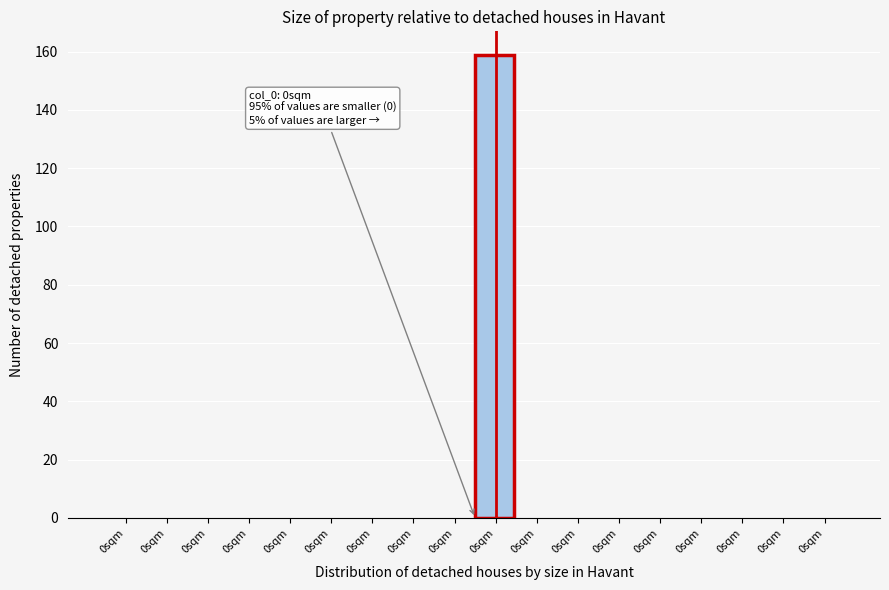

Are the bars horizontal?

No